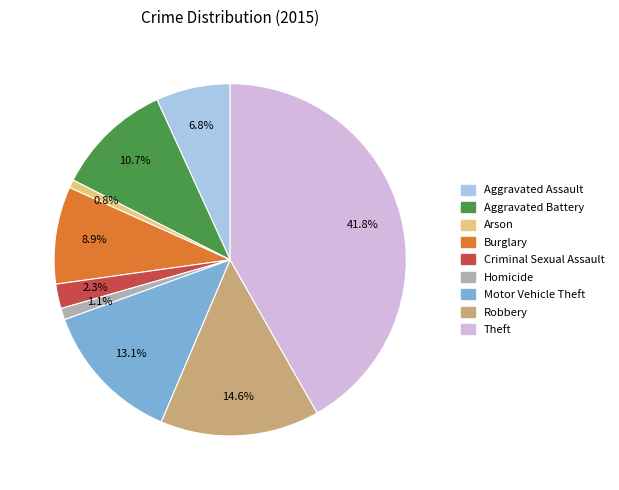

To the nearest percent, what portion does Theft represent?

42%